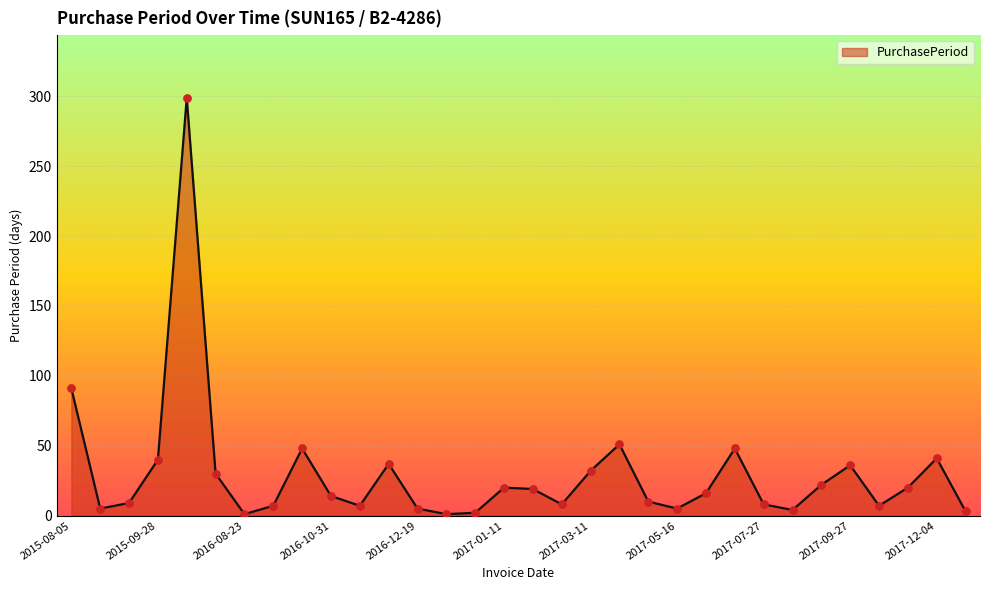

What is the difference between the maximum and minimum values?

298